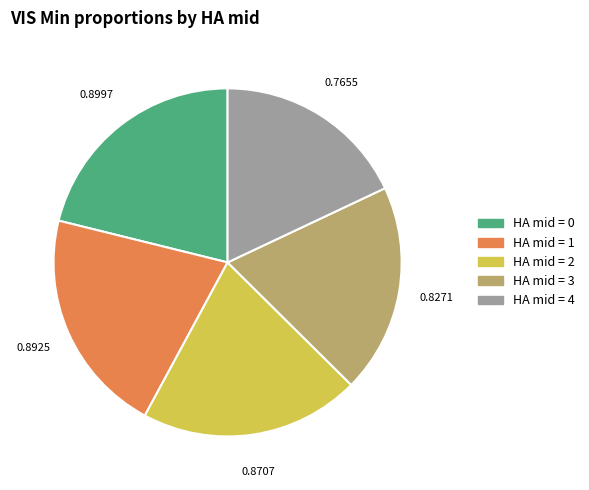

Does any single category account for the majority?

No